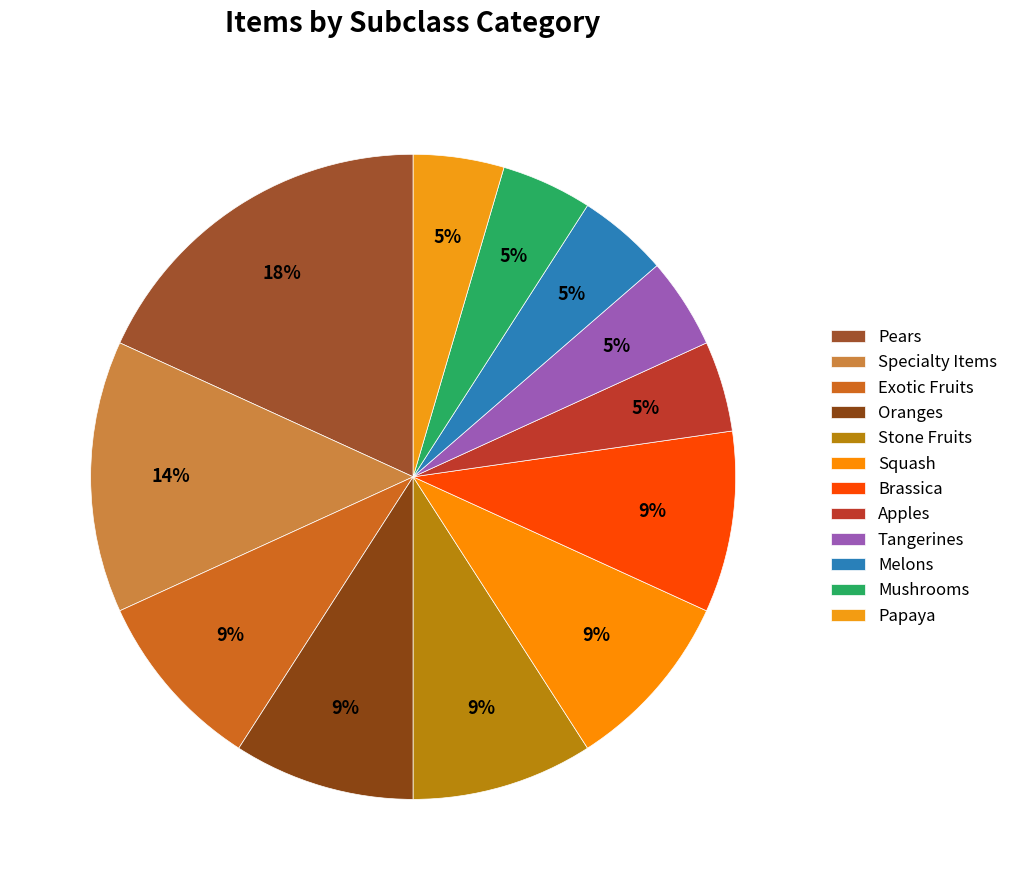

Count the number of slices in the pie.

12